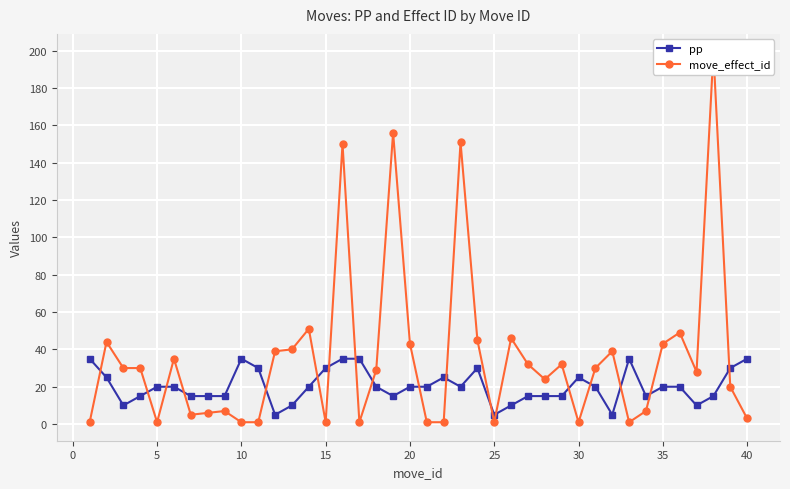

True or false: pp has more than 1 points higher than both neighbors.

True